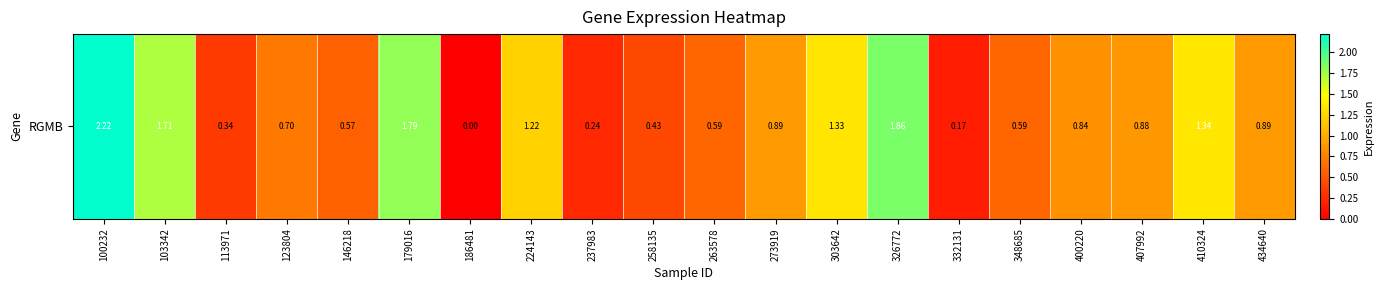

List the labels in order of value, smallest first.

186481, 332131, 237983, 113971, 258135, 146218, 263578, 348685, 123804, 400220, 407992, 273919, 434640, 224143, 303642, 410324, 103342, 179016, 326772, 100232